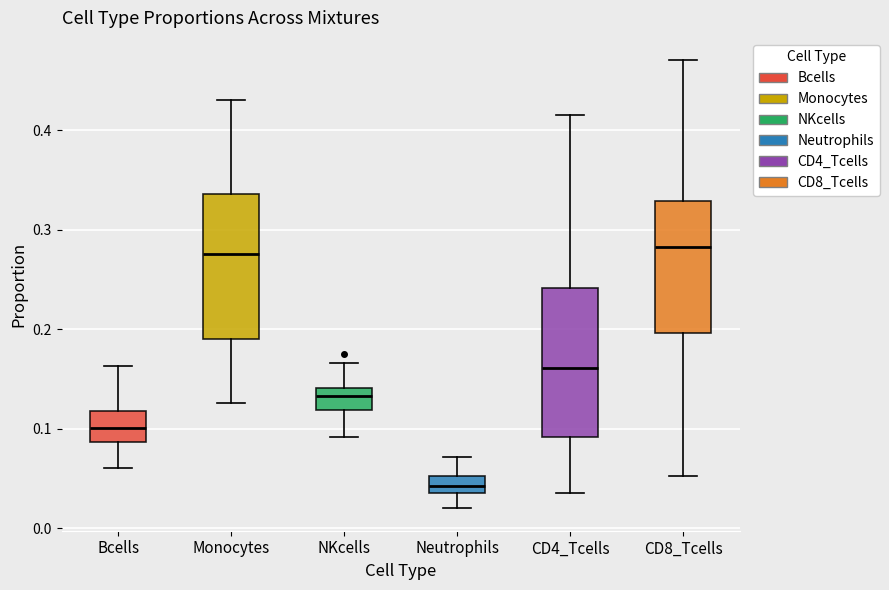

Reading left to right, read every box against the y-axis: the position of its median line, the range the box covers, and the ends of its whiskers. The values are not printed on the chart, so give them approximately, as read against the axis.

Bcells: median 0.10, box 0.09 to 0.12, whiskers 0.06 to 0.16
Monocytes: median 0.28, box 0.19 to 0.34, whiskers 0.13 to 0.43
NKcells: median 0.13, box 0.12 to 0.14, whiskers 0.09 to 0.17
Neutrophils: median 0.04, box 0.03 to 0.05, whiskers 0.02 to 0.07
CD4_Tcells: median 0.16, box 0.09 to 0.24, whiskers 0.04 to 0.41
CD8_Tcells: median 0.28, box 0.20 to 0.33, whiskers 0.05 to 0.47